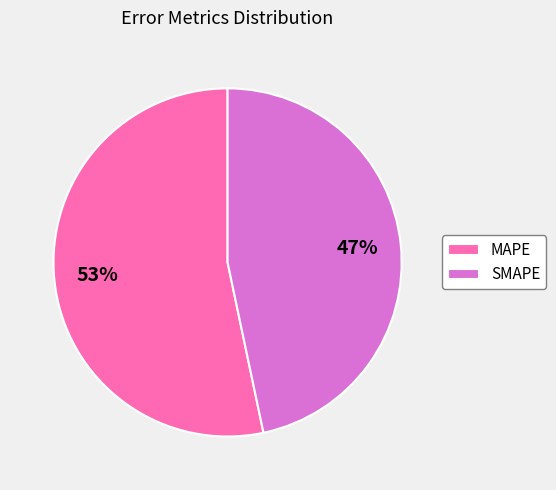

To the nearest percent, what is the average slice percentage?

50%